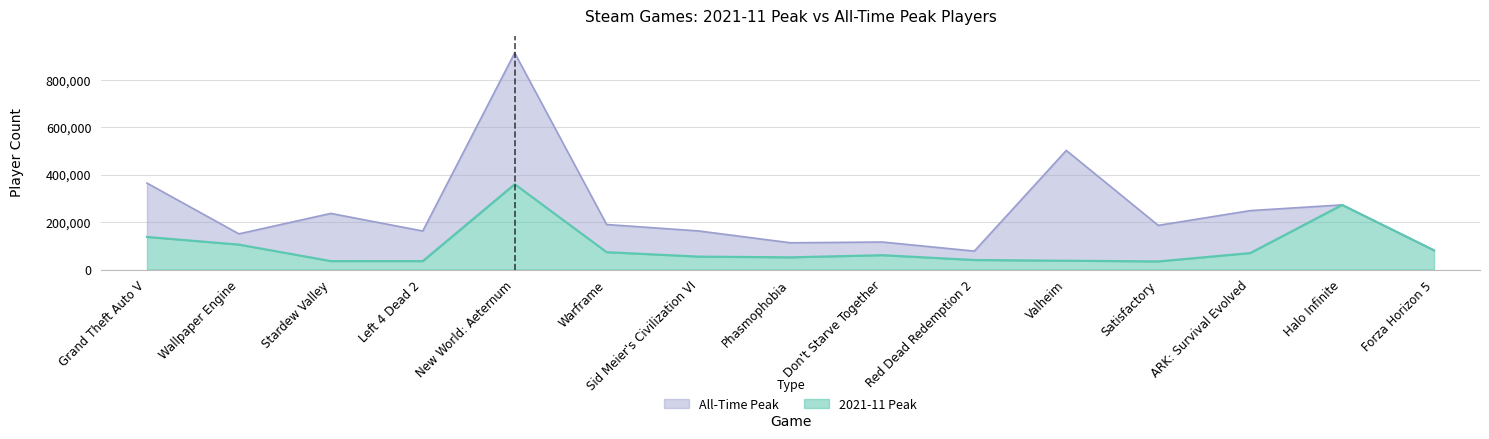

List the labels in order of 2021-11 Peak value, smallest first.

Satisfactory, Left 4 Dead 2, Stardew Valley, Valheim, Red Dead Redemption 2, Phasmophobia, Sid Meier's Civilization VI, Don't Starve Together, ARK: Survival Evolved, Warframe, Forza Horizon 5, Wallpaper Engine, Grand Theft Auto V, Halo Infinite, New World: Aeternum